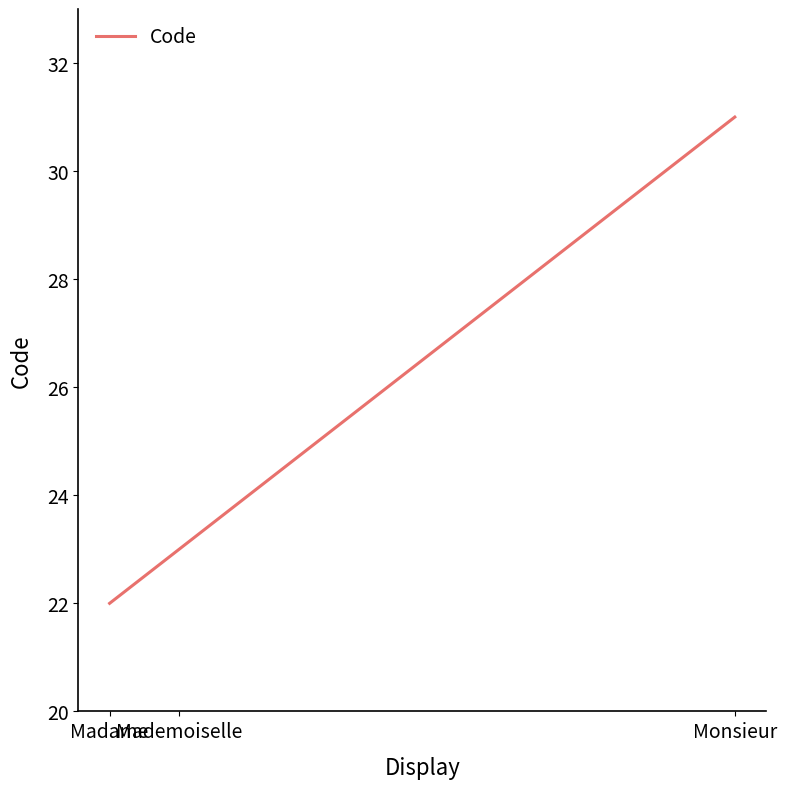

List the labels in order of value, smallest first.

Madame, Mademoiselle, Monsieur